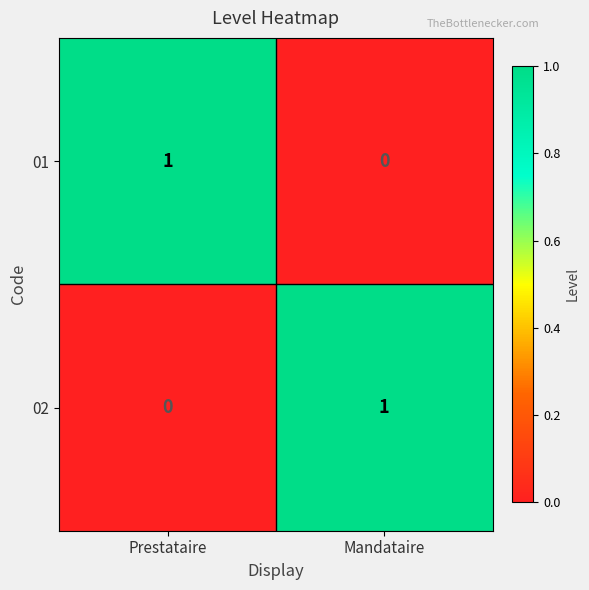

At Prestataire, list the series in order from largest to smallest.

01, 02